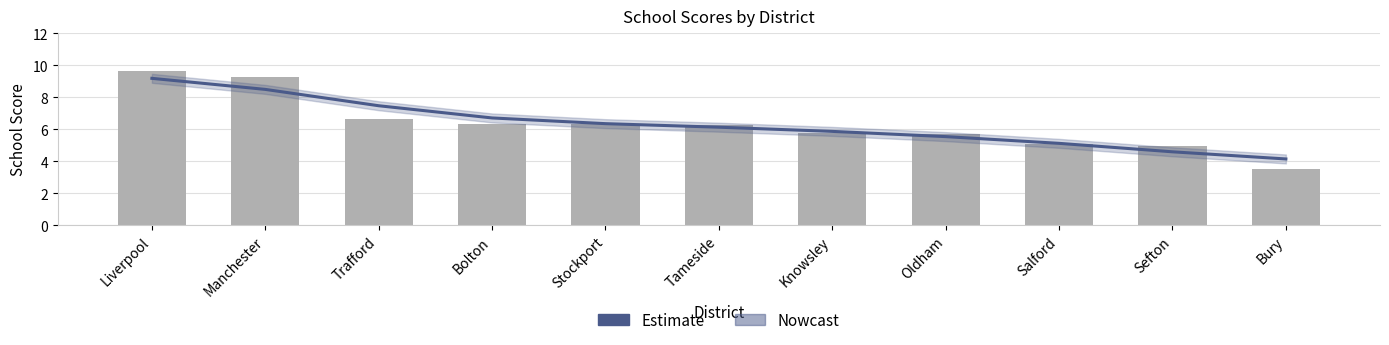

Reading right to left, transcribe all the data shown in this chart.

Bury=4.1	Sefton=4.6	Salford=5.1	Oldham=5.5	Knowsley=5.9	Tameside=6.1	Stockport=6.3	Bolton=6.7	Trafford=7.5	Manchester=8.5	Liverpool=9.2